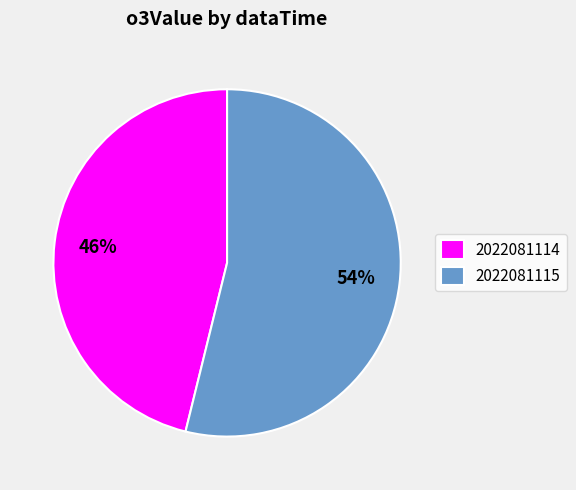

What is the smallest slice in the pie chart?

2022081114